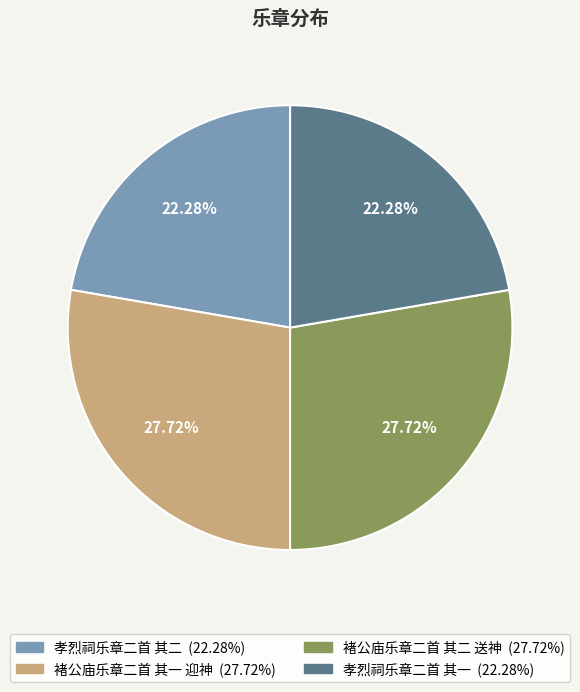

What percentage is NOT represented by 孝烈祠乐章二首 其一?

77.7%